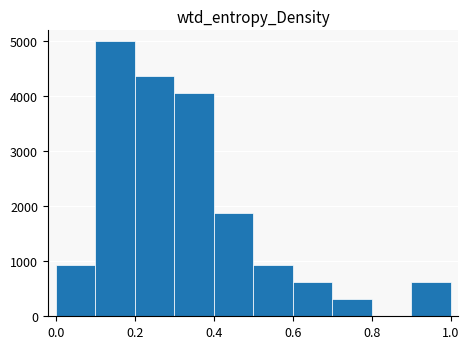

Which range on the x-axis has the tallest bar?

0.1 to 0.2